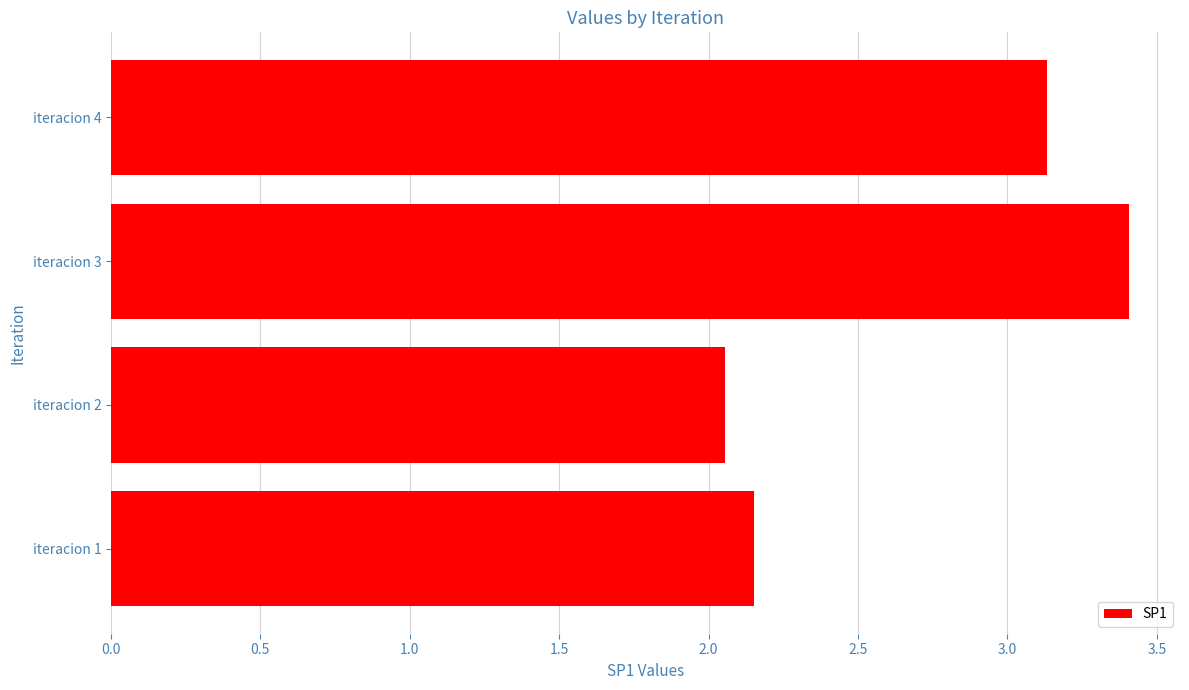

What is the difference between the values at iteracion 4 and iteracion 1?

1.0